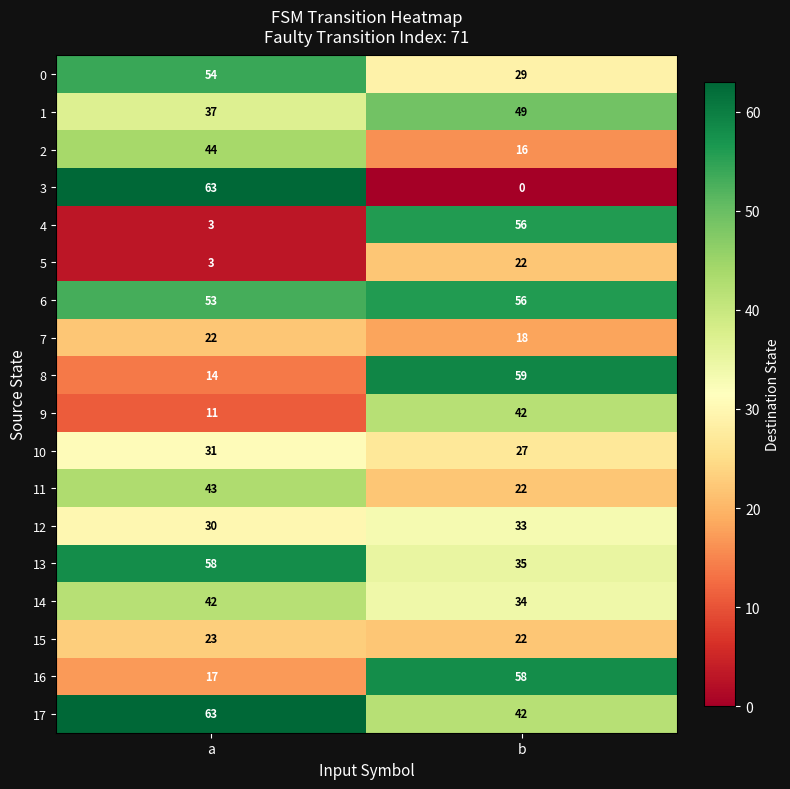

At which category is the sum across all series the highest?

b